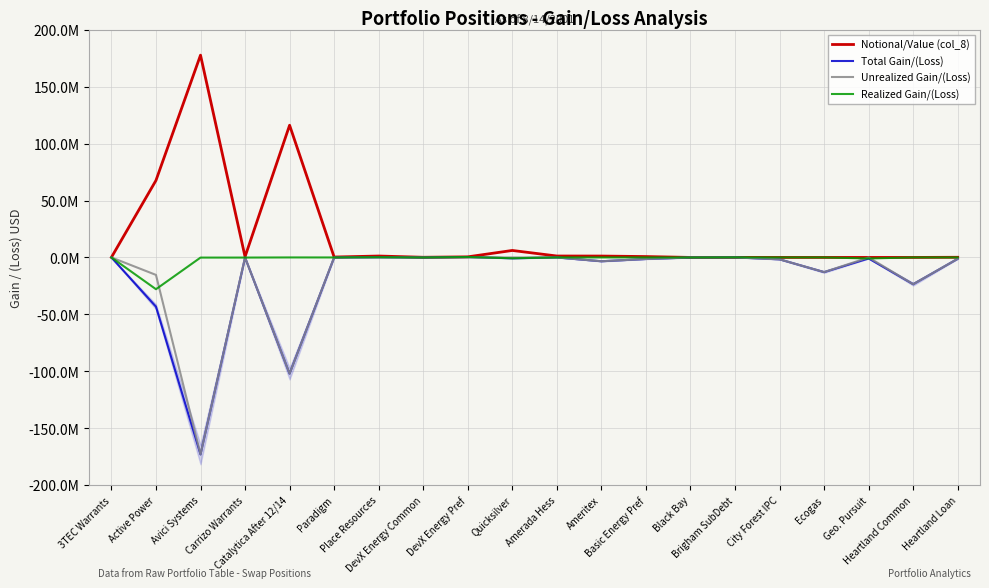

What position from the right is Heartland Common?

2